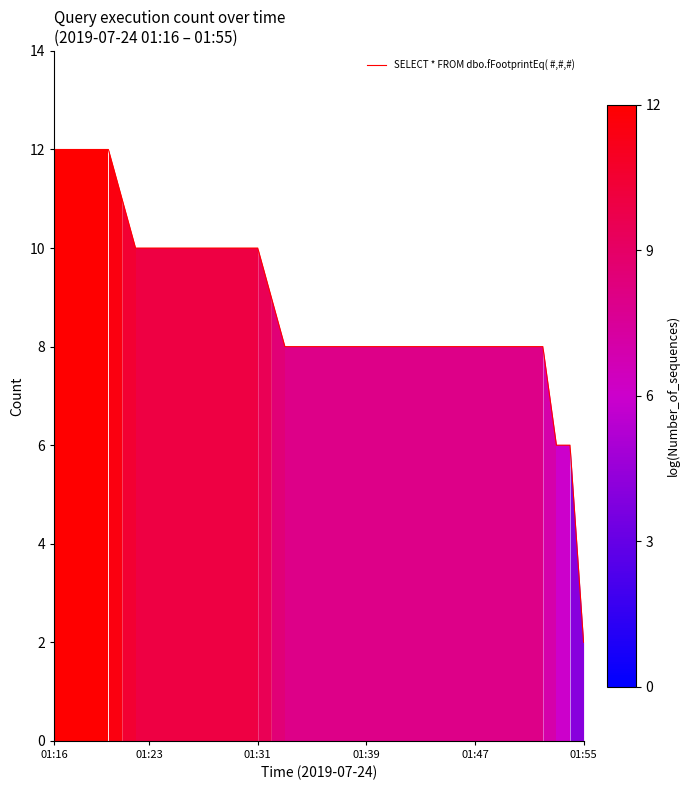

What is the greatest value displayed?

12